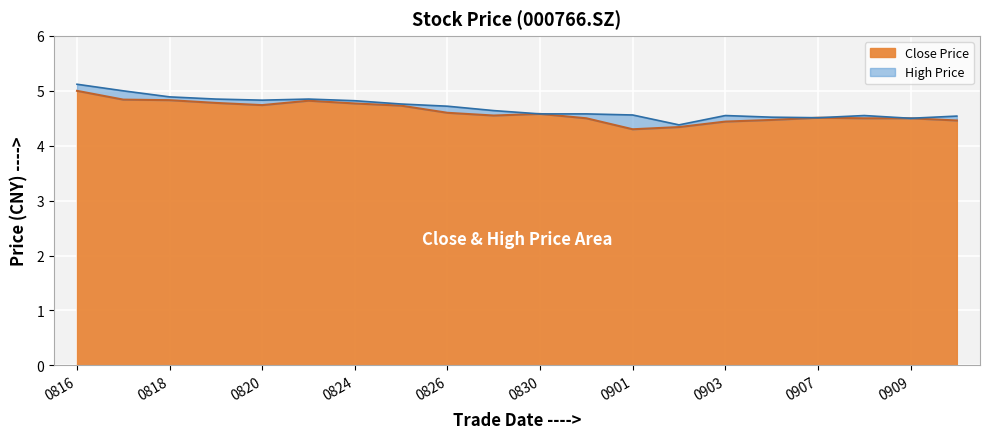

Read the Close Price value at 0909.

4.5